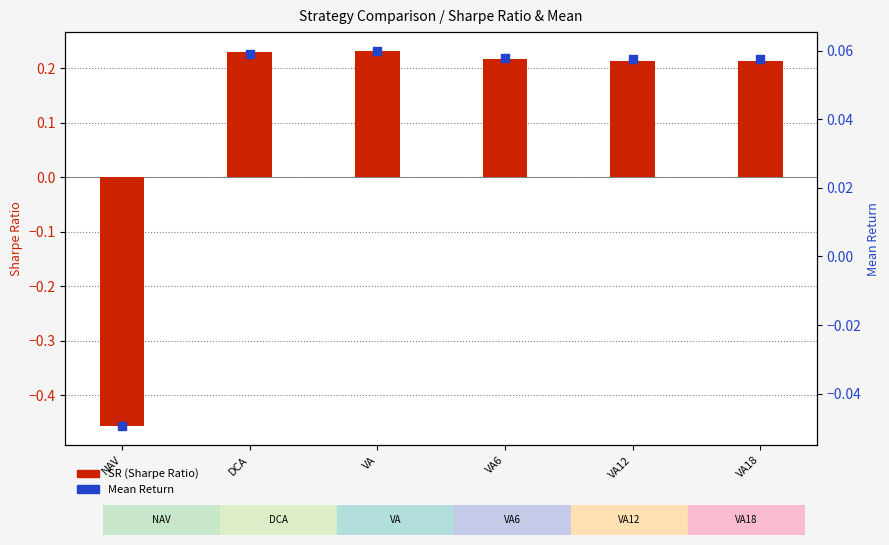

Is the value of Mean Return at VA6 greater than the value of SR (Sharpe Ratio) at VA?

No